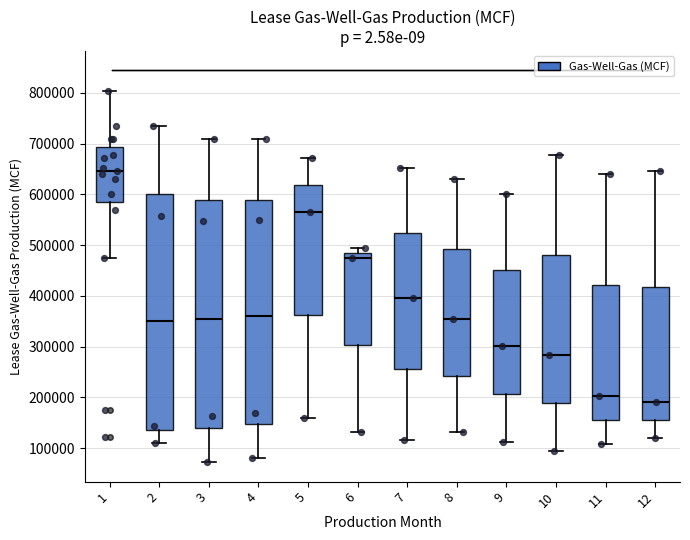

Where does the median line of the box at x = 2 sit on the y-axis? The values are not printed on the chart, so give them approximately, as read against the axis.

350000